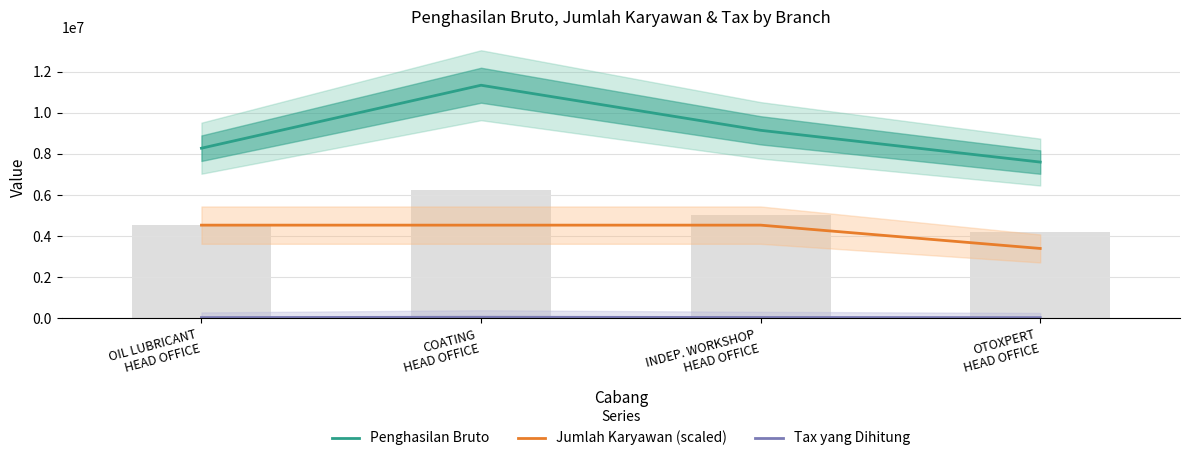

Between OIL LUBRICANT
HEAD OFFICE and COATING
HEAD OFFICE, which series saw the biggest shift?

Penghasilan Bruto